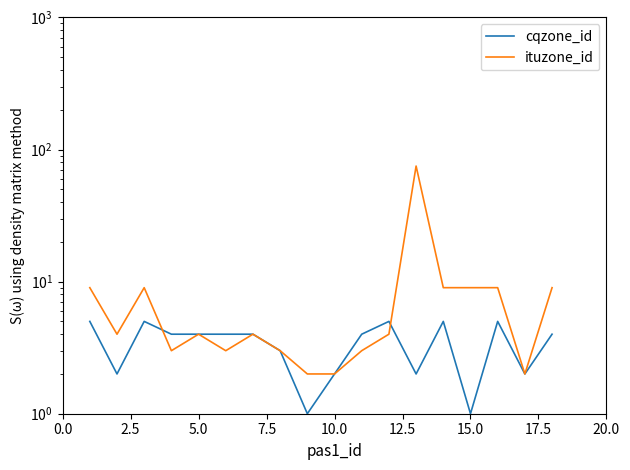

Reading left to right, extract all data points from this chart.

cqzone_id: 5	2	5	4	4	4	4	3	1	2	4	5	2	5	1	5	2	4
ituzone_id: 9	4	9	3	4	3	4	3	2	2	3	4	75	9	9	9	2	9